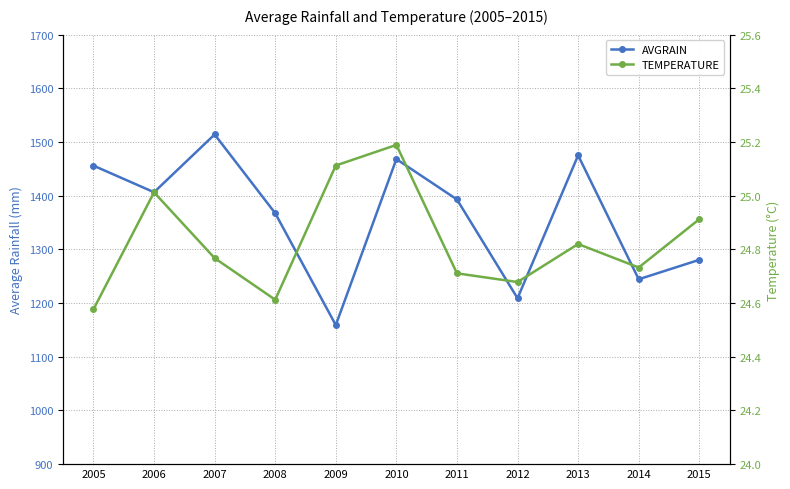

Count the number of categories in the chart.

11